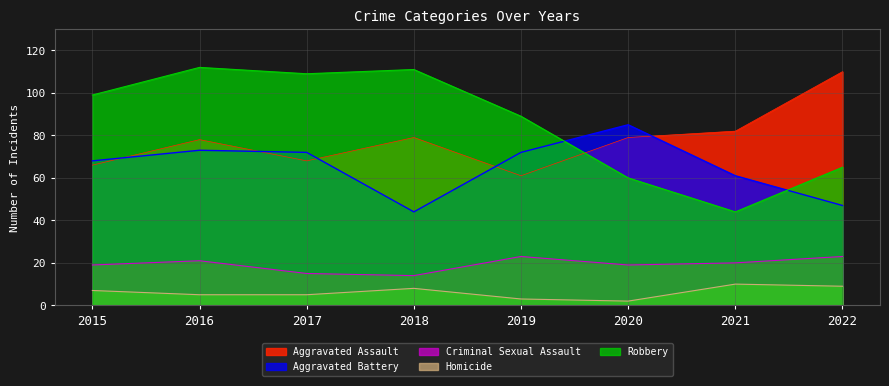

What is the average value of the Criminal Sexual Assault series?

19